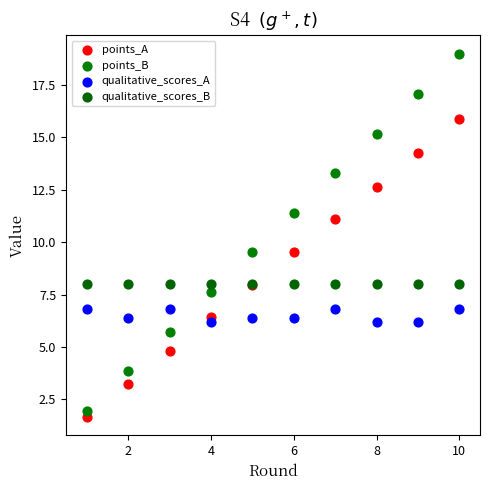

Which series reaches the maximum Y coordinate?

points_B